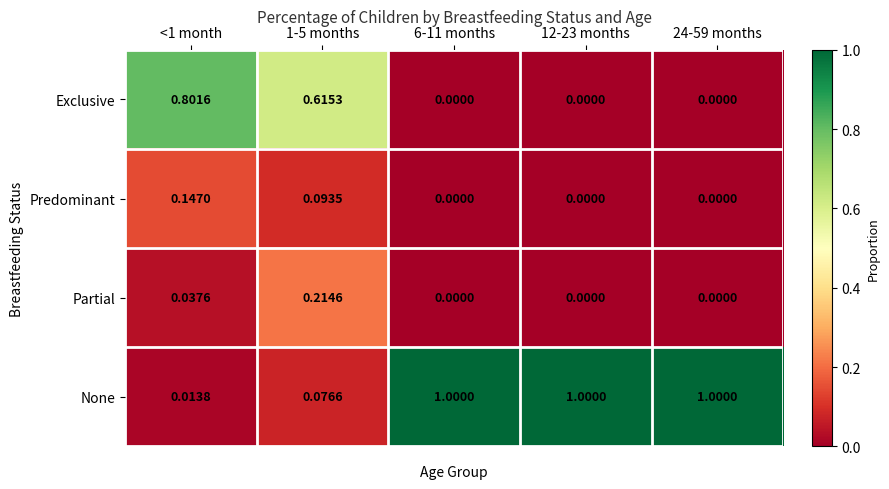

Is the value of Exclusive at <1 month greater than the value of Partial at <1 month?

Yes